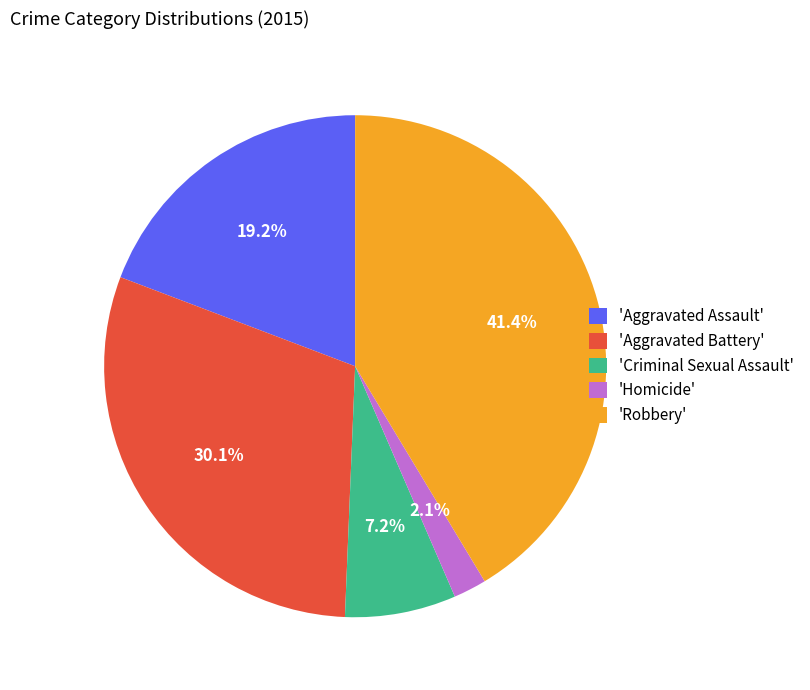

How many slices are in this pie chart?

5